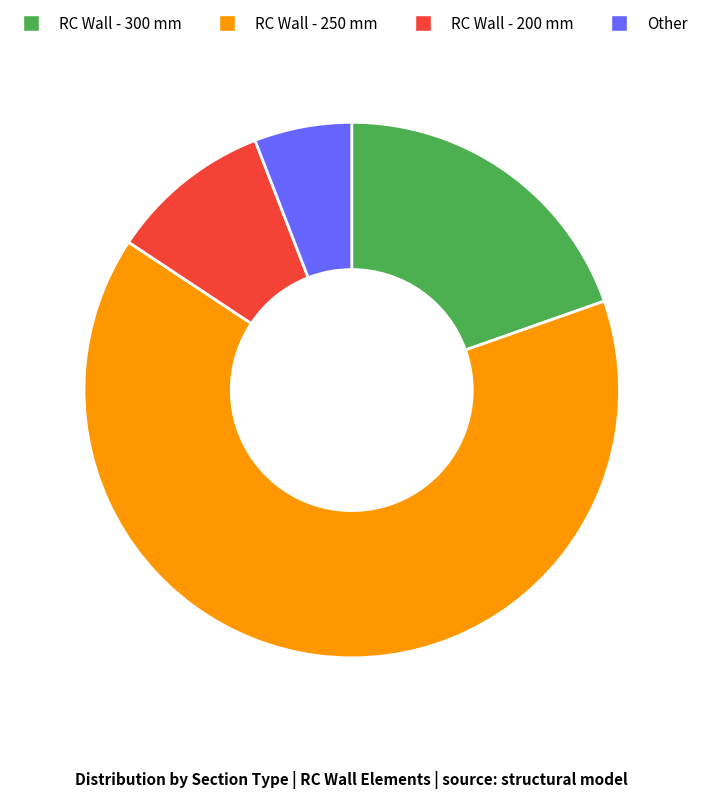

Which has a higher value, RC Wall - 200 mm or RC Wall - 300 mm?

RC Wall - 300 mm